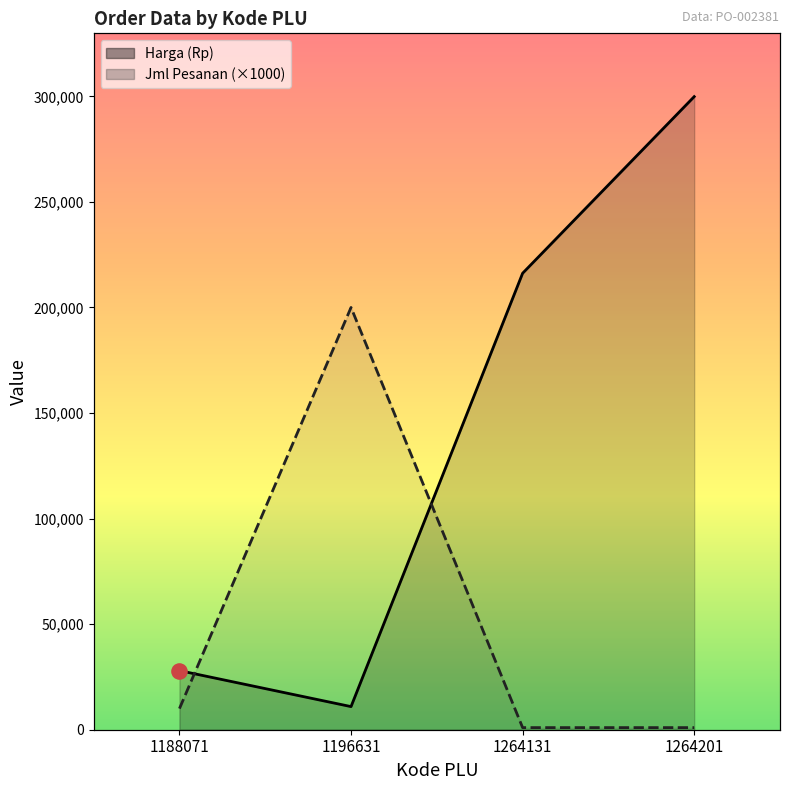

Which series contains the highest Y value?

Harga (Rp)